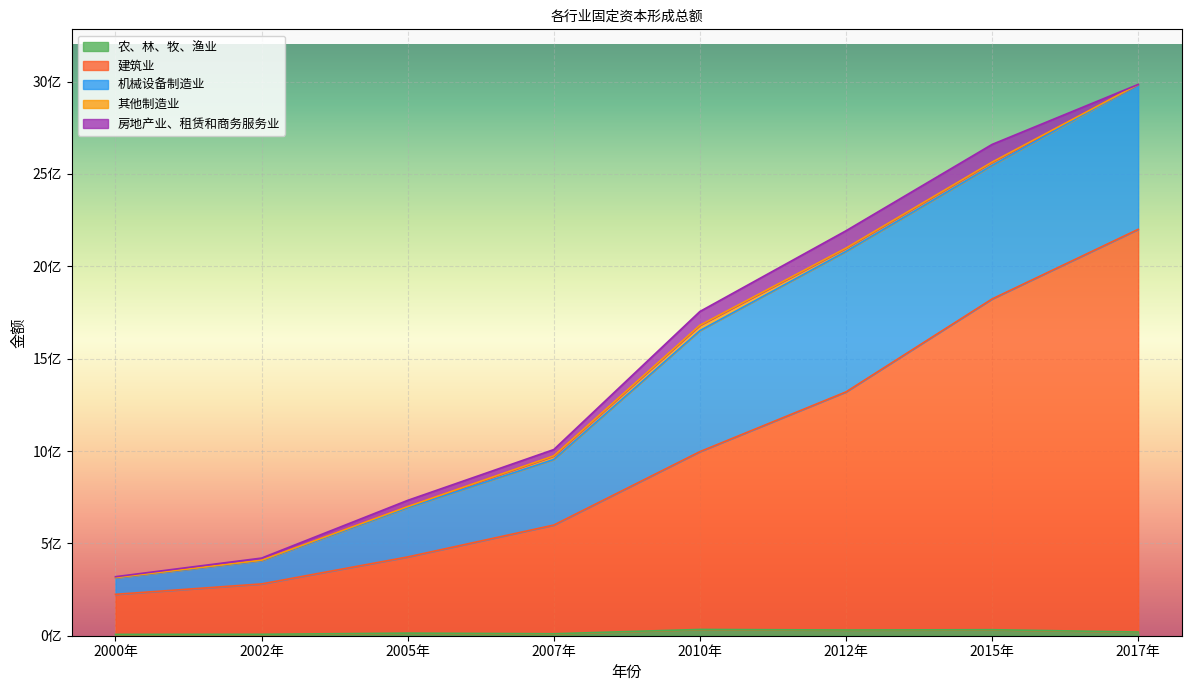

What is the greatest value displayed?

2180439905.4